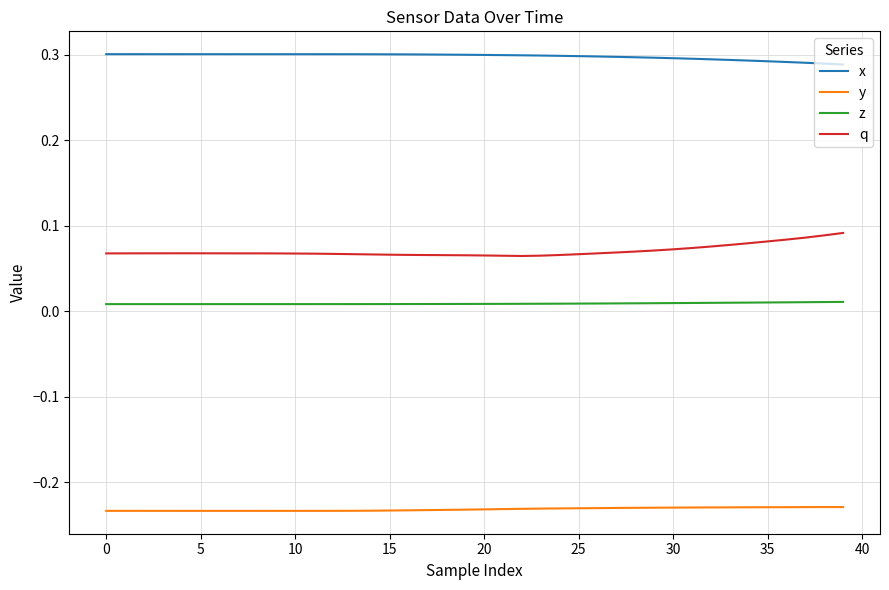

Is this an area chart (filled region under the line)?

No